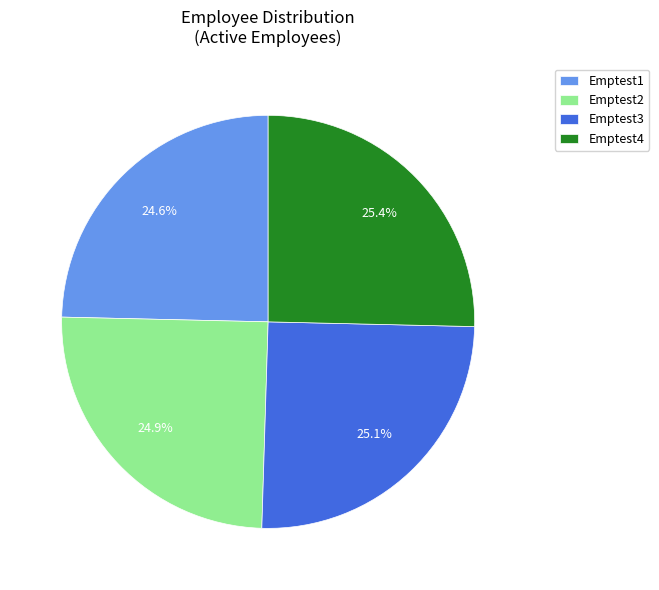

To the nearest percent, what is the difference between the Emptest4 and Emptest1 slice percentages?

1%